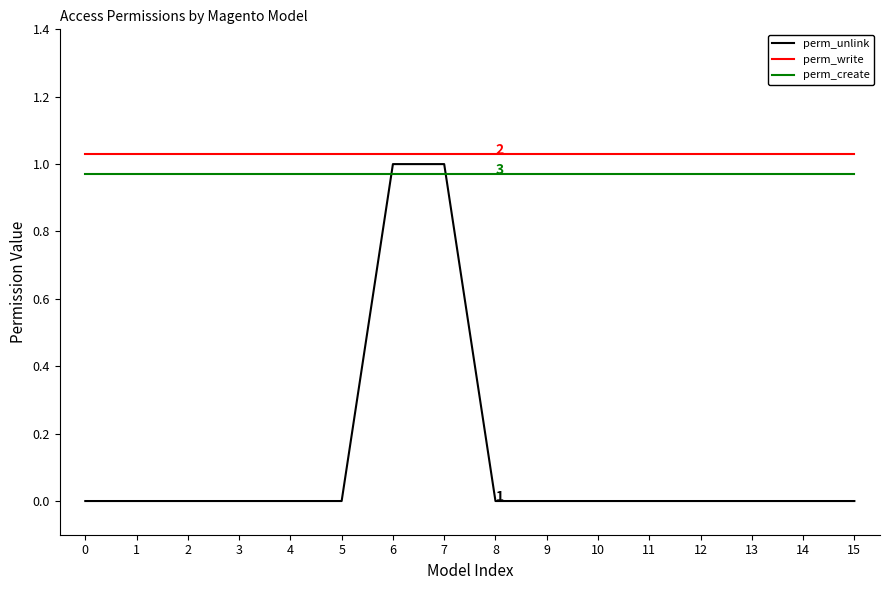

Rank the categories by perm_unlink value from lowest to highest.

0, 1, 2, 3, 4, 5, 8, 9, 10, 11, 12, 13, 14, 15, 6, 7